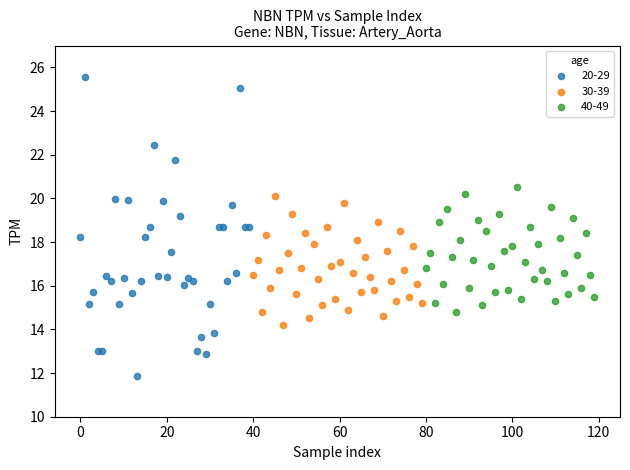

Which series has the largest Y range (max minus min)?

20-29